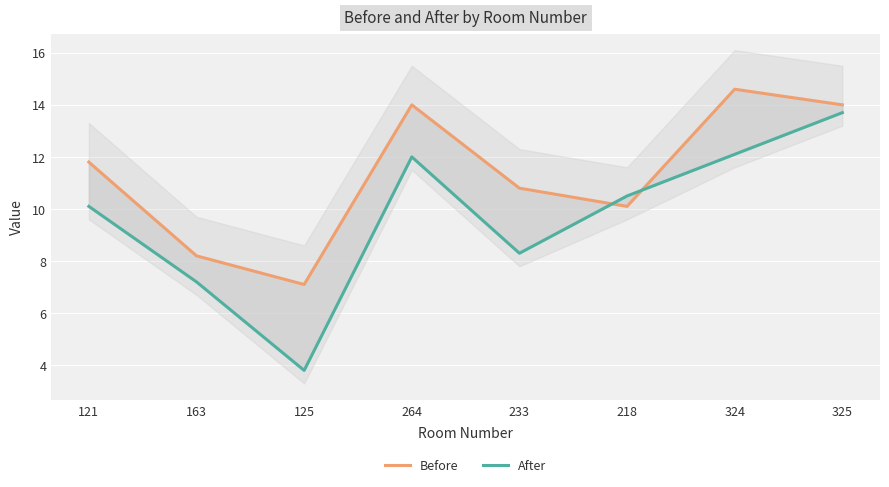

What is the minimum value for After?

3.8